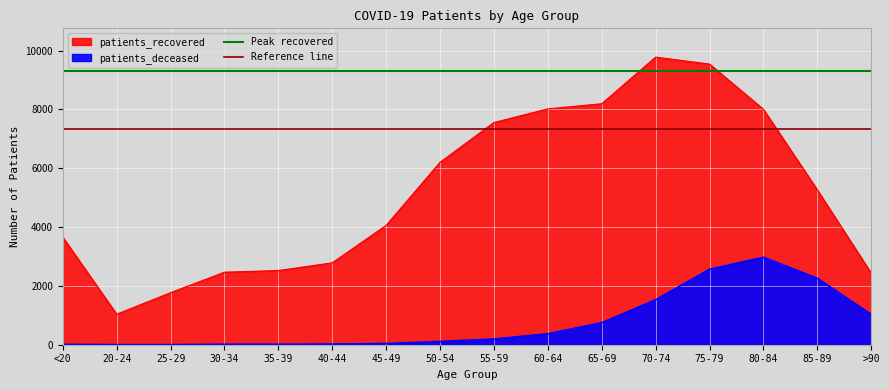

At how many categories does at least one series exceed 8562?

2